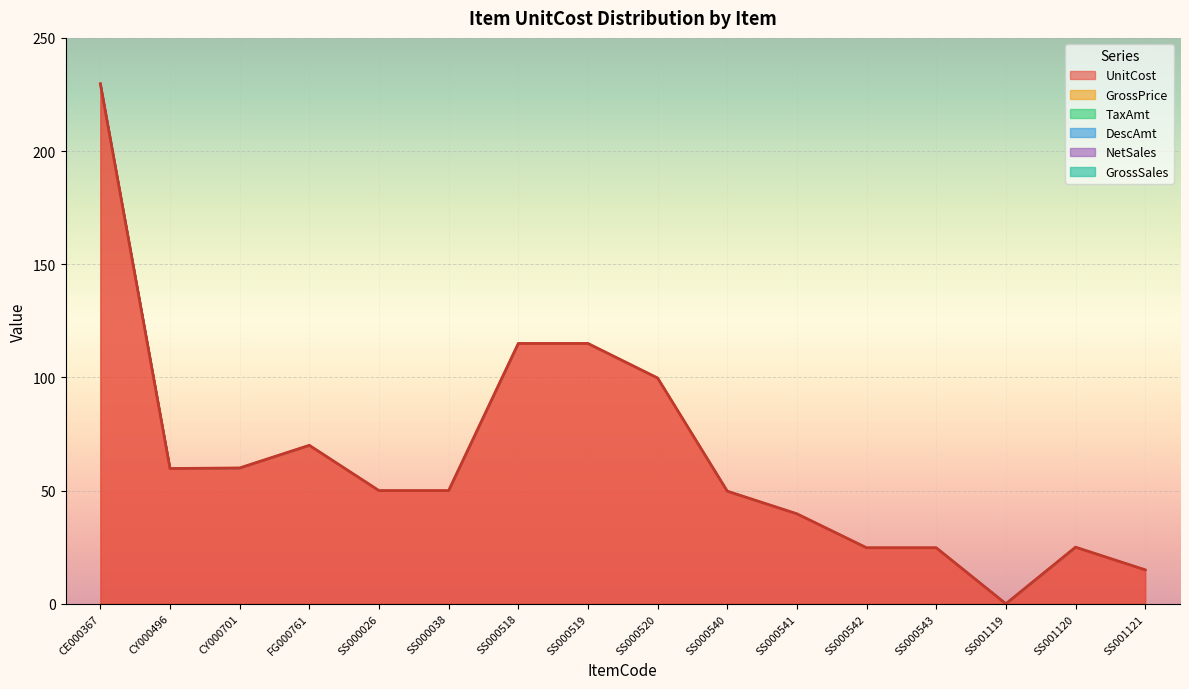

What are all the series names shown in the legend?

UnitCost, GrossPrice, TaxAmt, DescAmt, NetSales, GrossSales